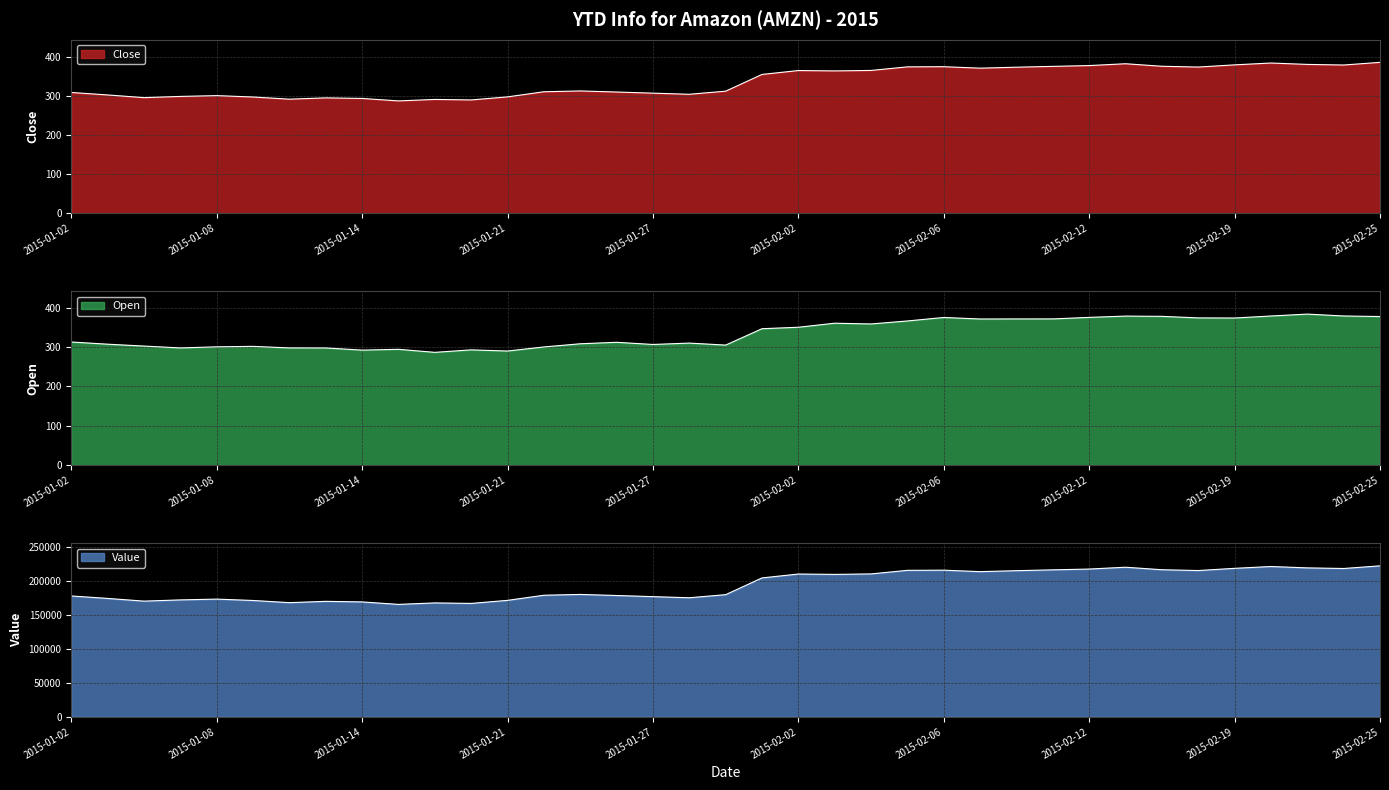

Where is Close nearest to the value 336?

2015-01-30